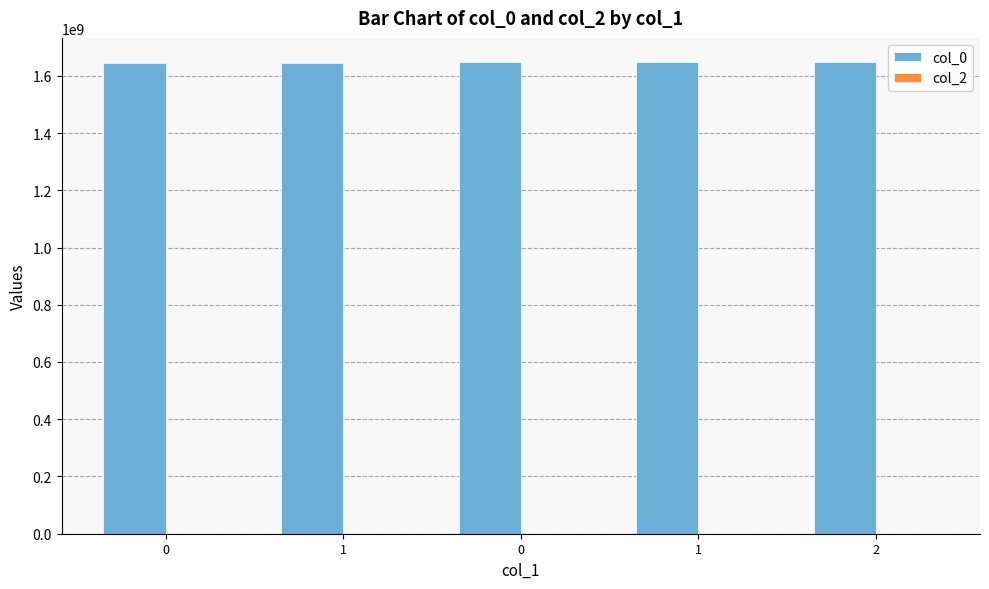

Reading left to right, list all the values displayed in this chart.

col_0: 1643130915	1643310871	1647297977	1648594005	1649889906
col_2: 0	0	0	0	0